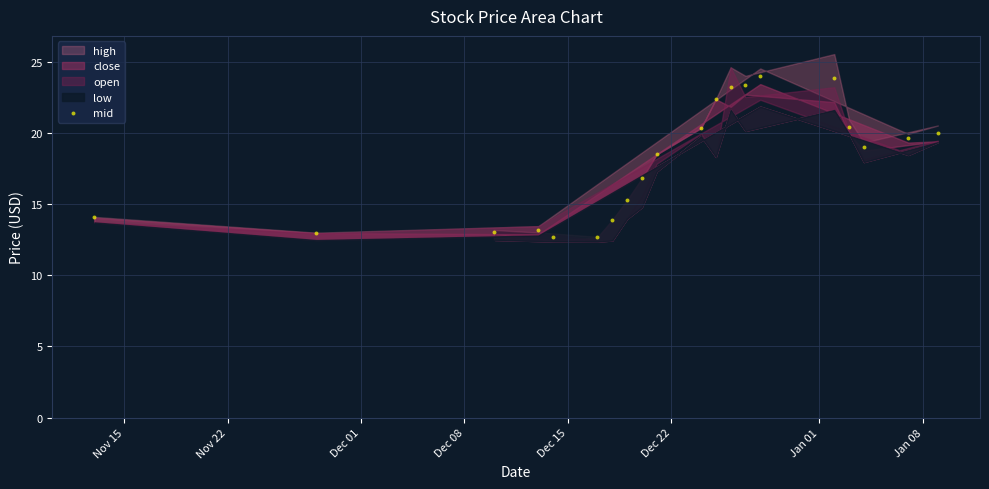

What is the range of Y values (max minus min)?

11.3